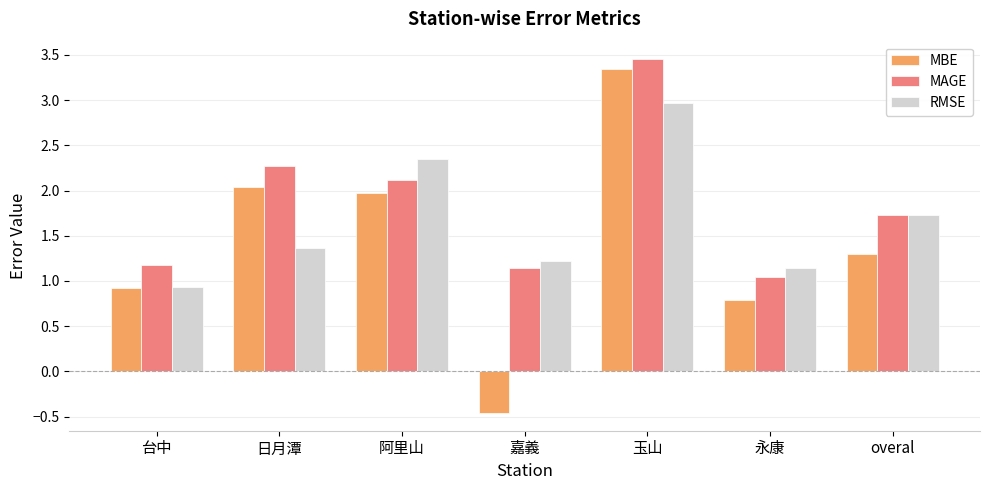

List the series in order of their overall mean, highest first.

MAGE, RMSE, MBE